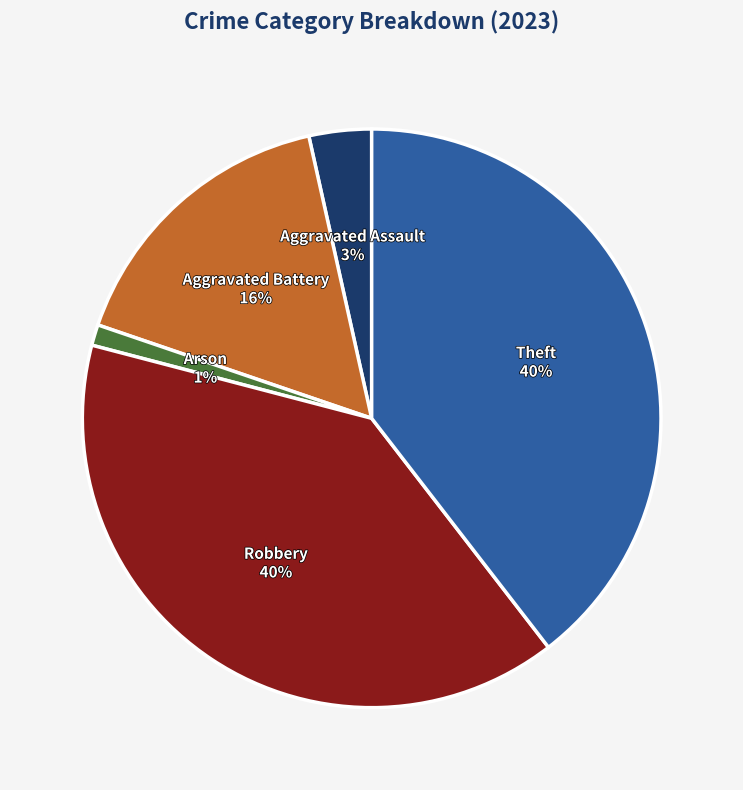

Is there any slice that represents more than half of the pie?

No